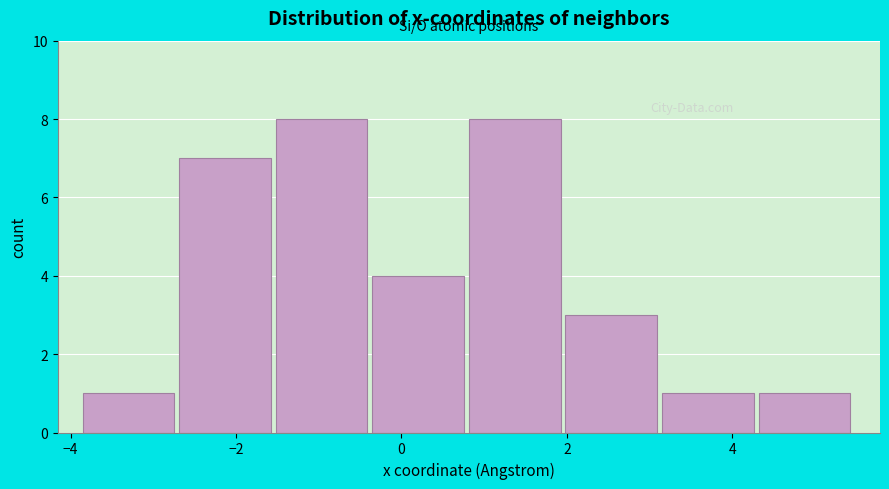

What is the height of the bar covering 3.2 to 4.4 on the x-axis? Neither the bar edges nor the heights are printed on the chart, so give them approximately, as read against the axes.

1